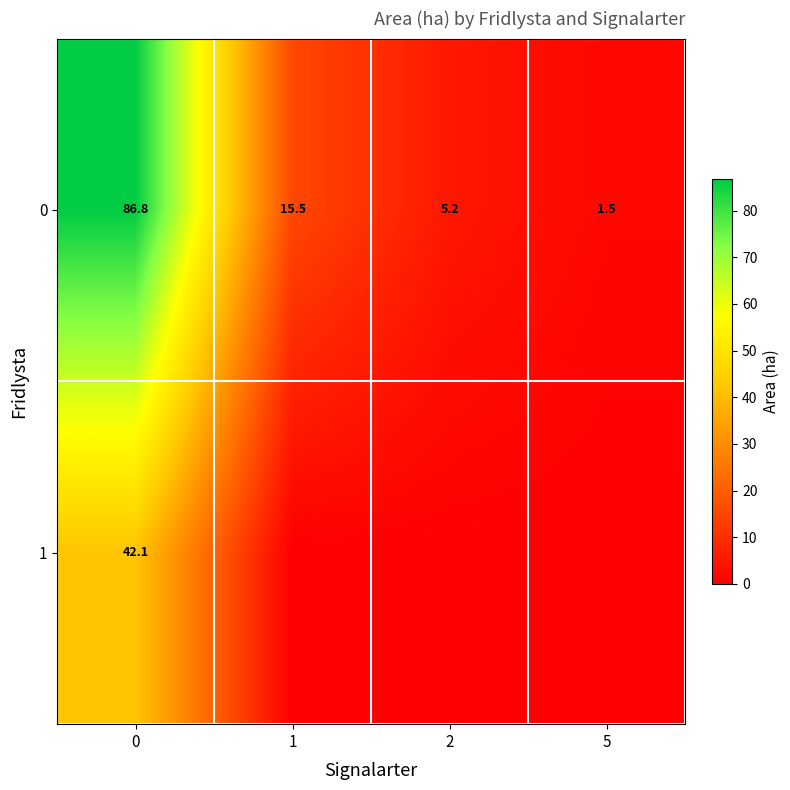

List the labels in order of 0 value, largest first.

0, 1, 2, 5